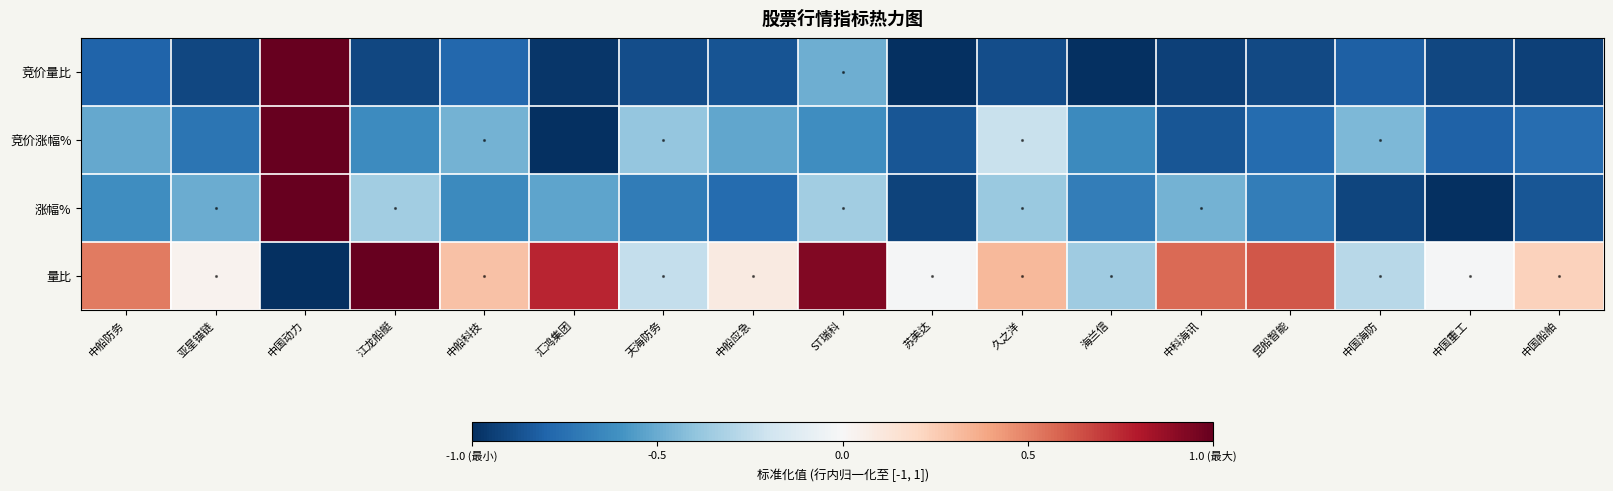

What is the greatest value displayed?

1.0